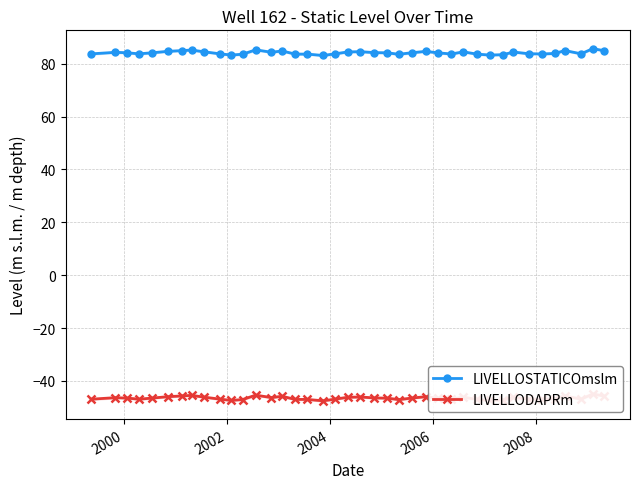

What is the value of the LIVELLOSTATICOmslm point at the 35th from the left?

83.7